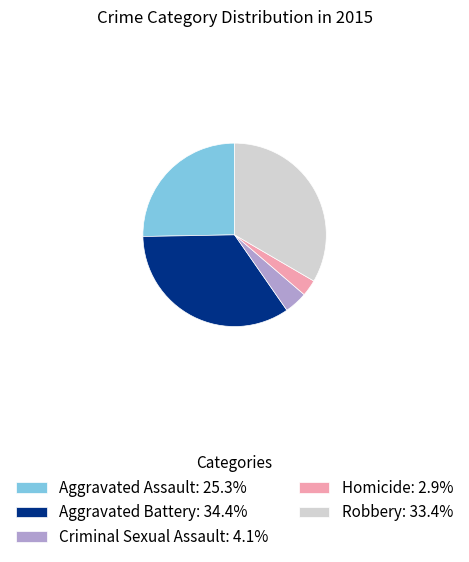

Is Robbery: 33.4% the majority of the pie?

No